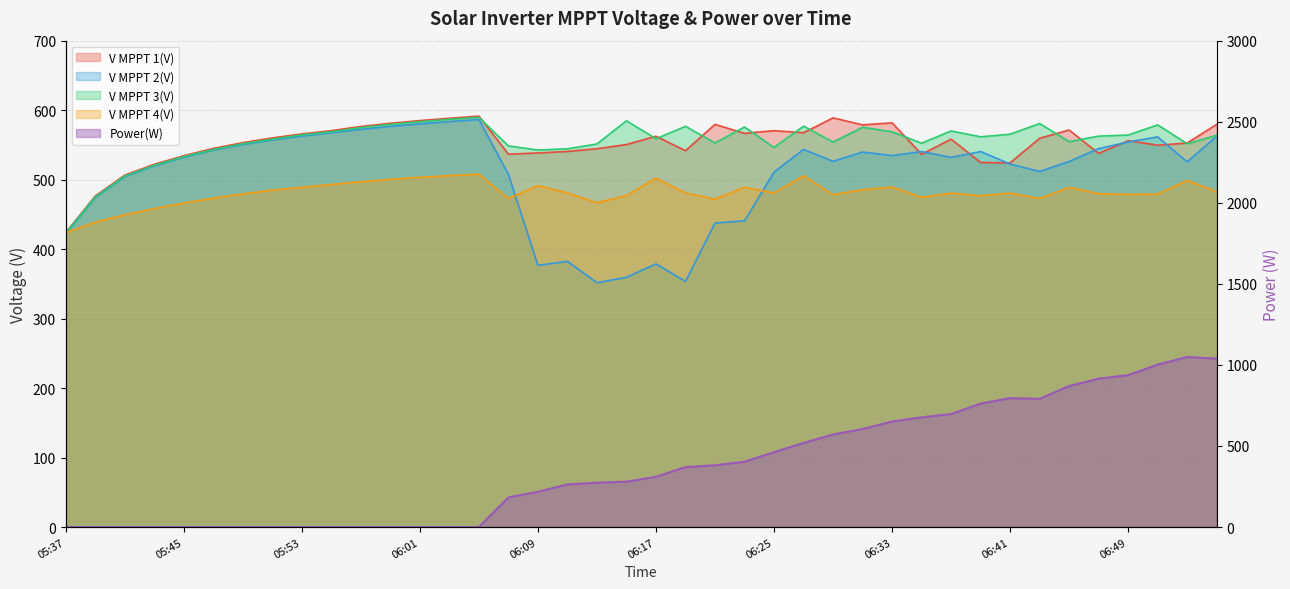

Is it true that Power(W) equals 158.8 at 06:21?

False